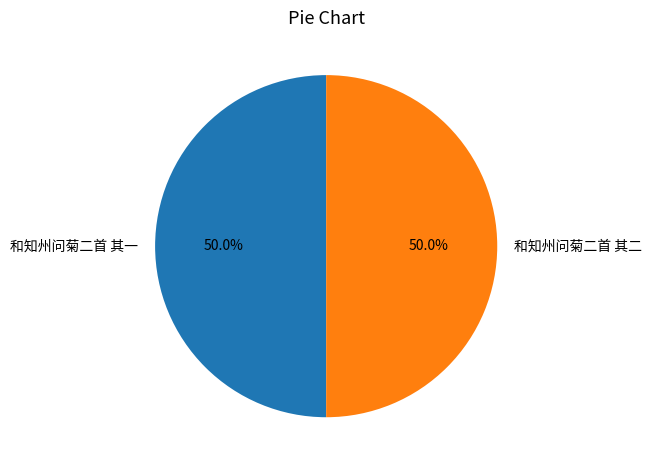

Is it true that 和知州问菊二首 其一 is 43% of the pie?

False